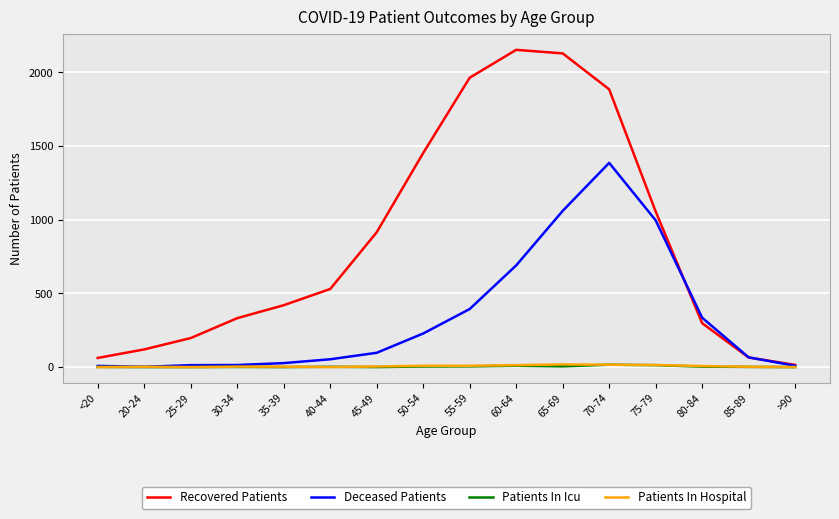

What are all the series names shown in the legend?

Recovered Patients, Deceased Patients, Patients In Icu, Patients In Hospital